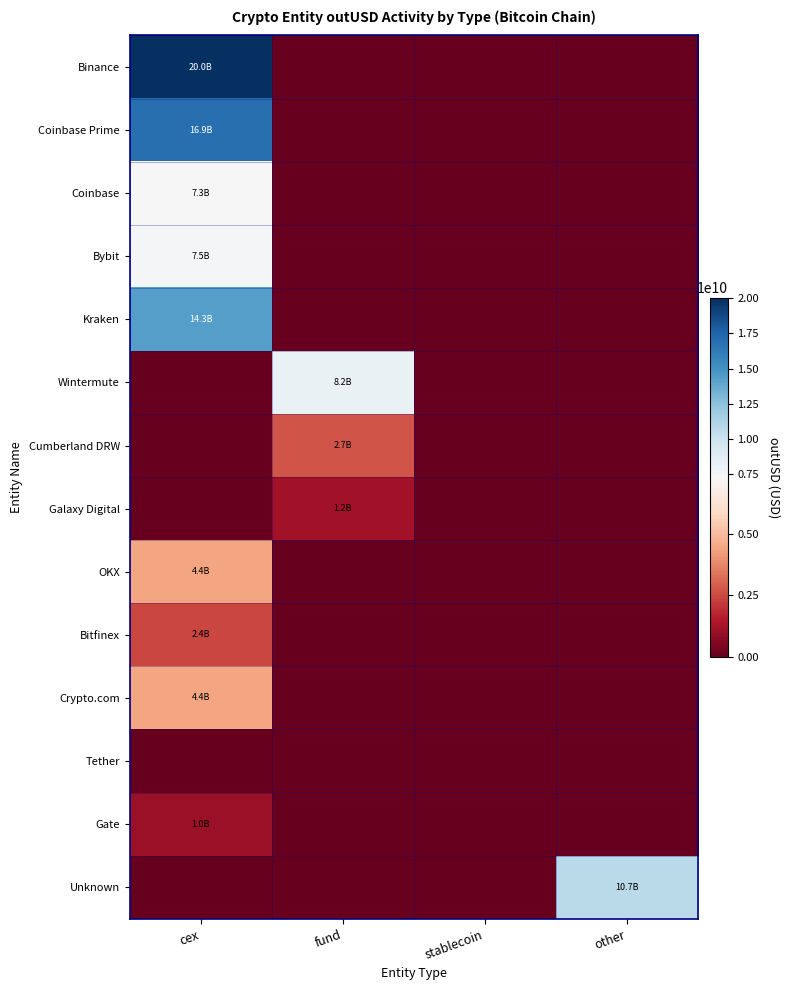

Which has a higher value, cex or other?

cex